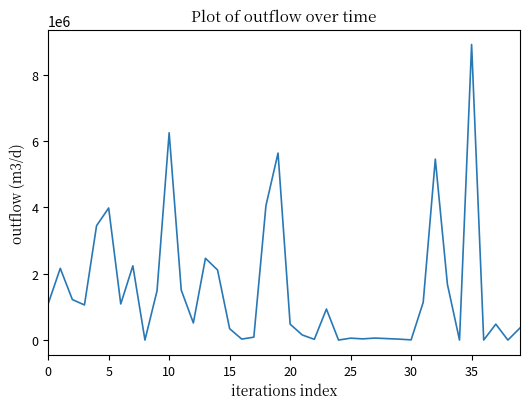

What is the difference between the maximum and minimum values?

8912752.0